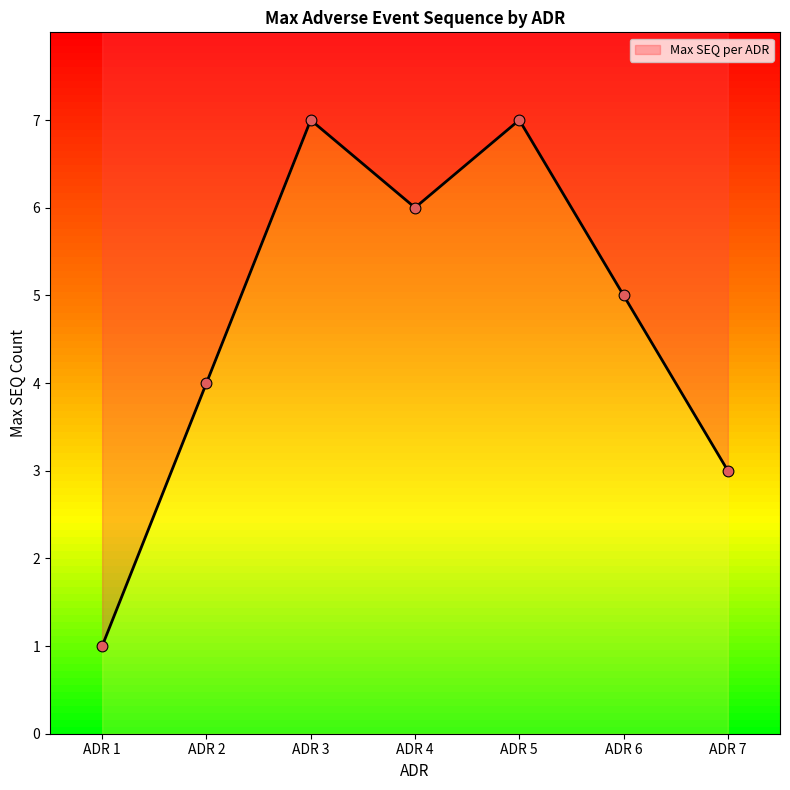

What is the change in value from ADR 2 to ADR 5?

+3